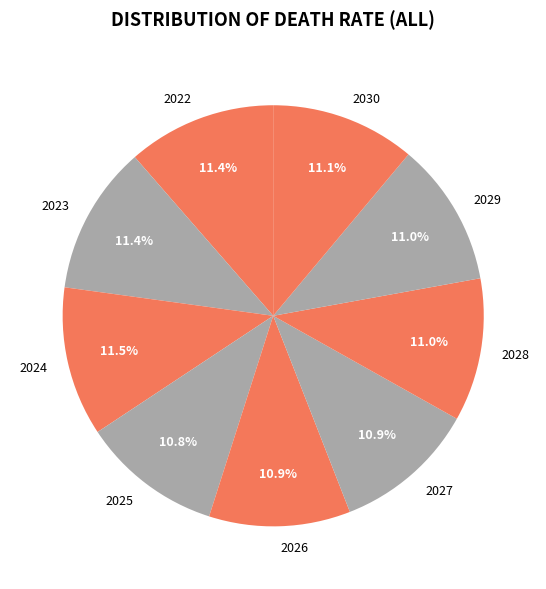

Which has a higher value, 2022 or 2025?

2022